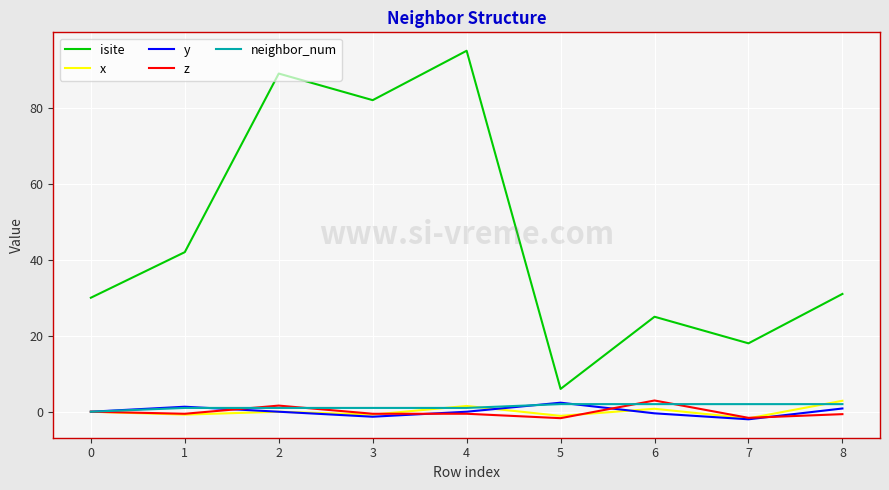

What is the minimum value for isite?

6.0